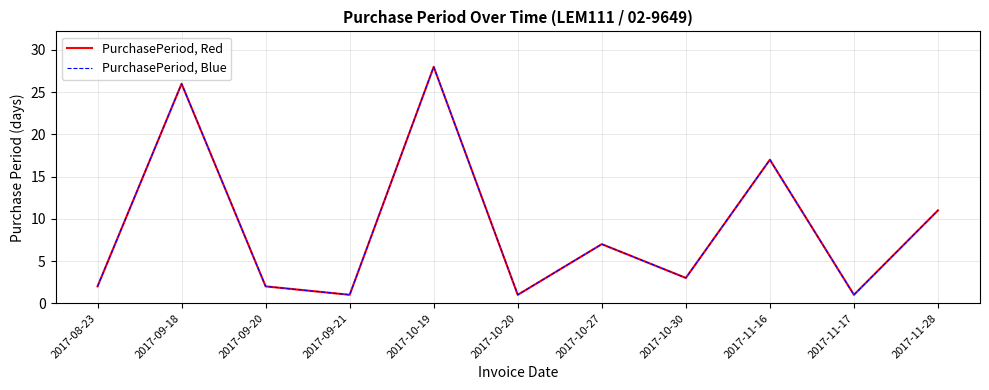

Is this an area chart (filled region under the line)?

No